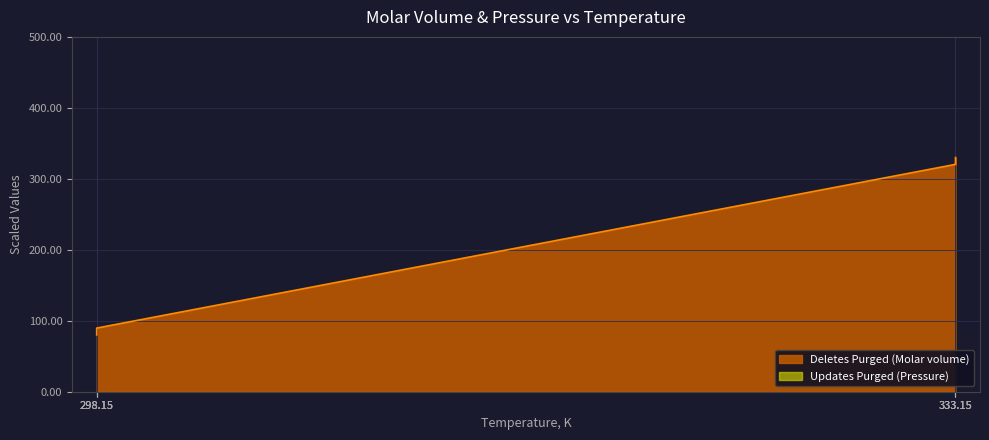

Which has a higher value, 298.15 or 333.15?

333.15